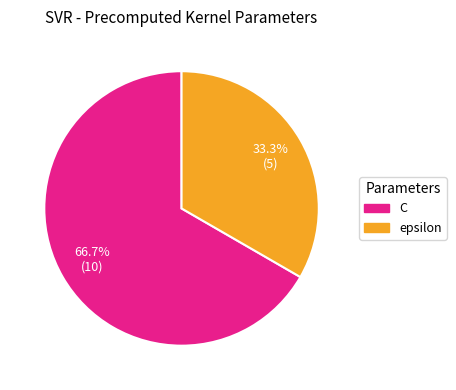

To the nearest percent, what percentage of the pie is epsilon?

33%